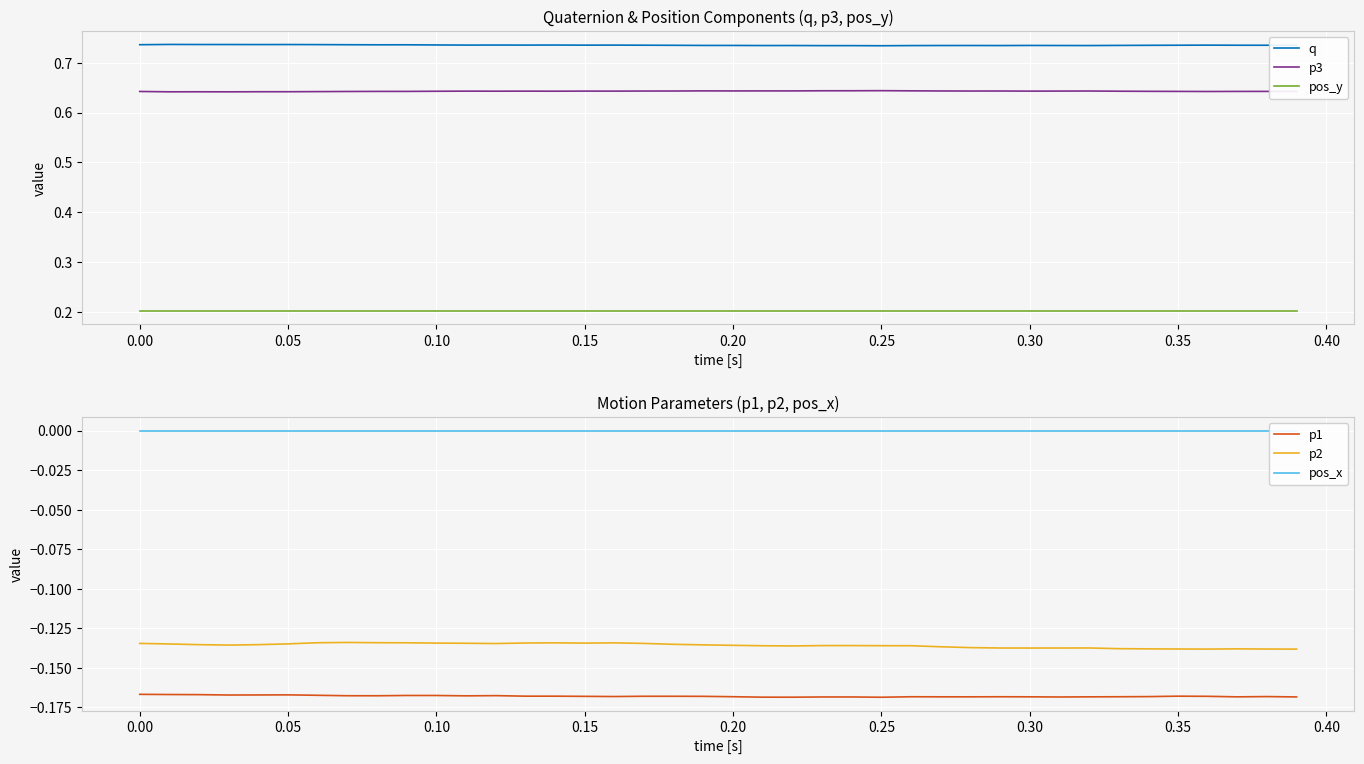

The p3 series shows 1.1 at 0.00. True or false?

False